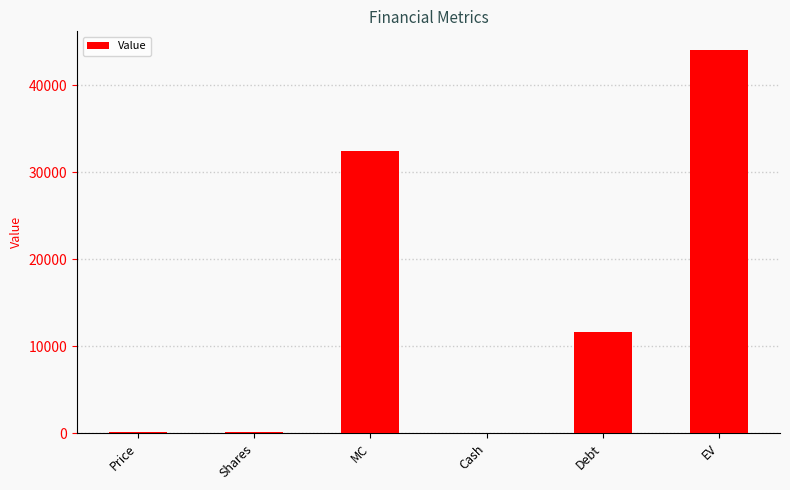

The value at EV is 73534.7. True or false?

False